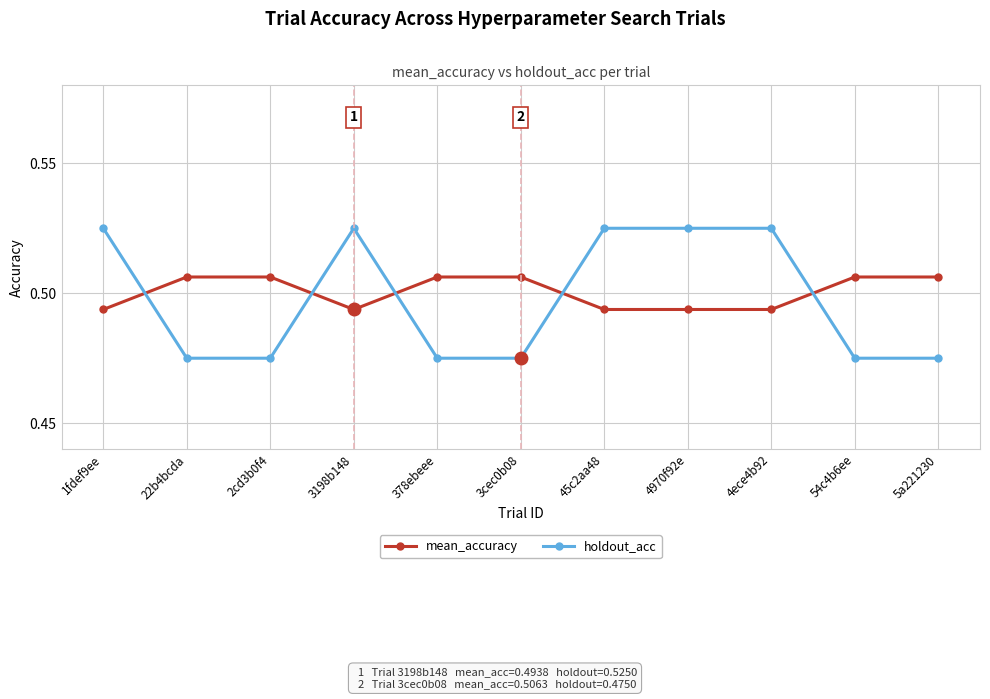

What is the label of the 8th point from the right?

3198b148